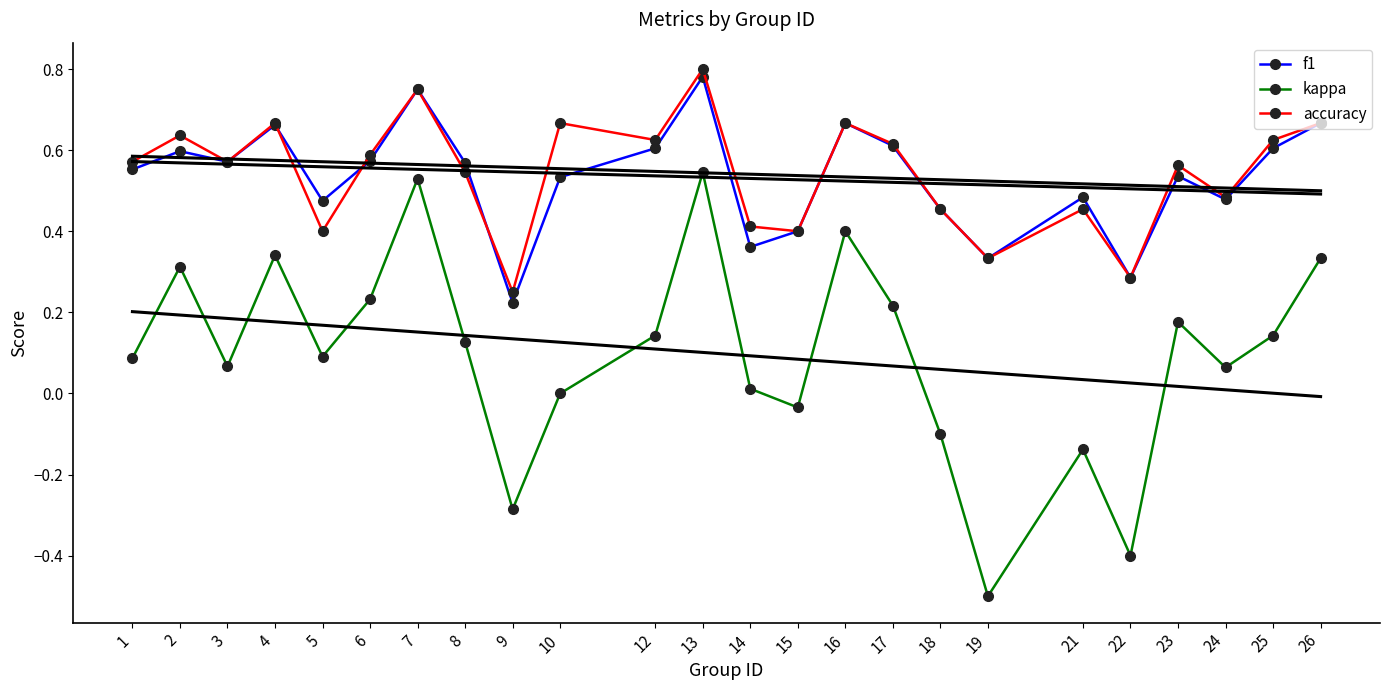

What is the greatest value displayed?

0.8